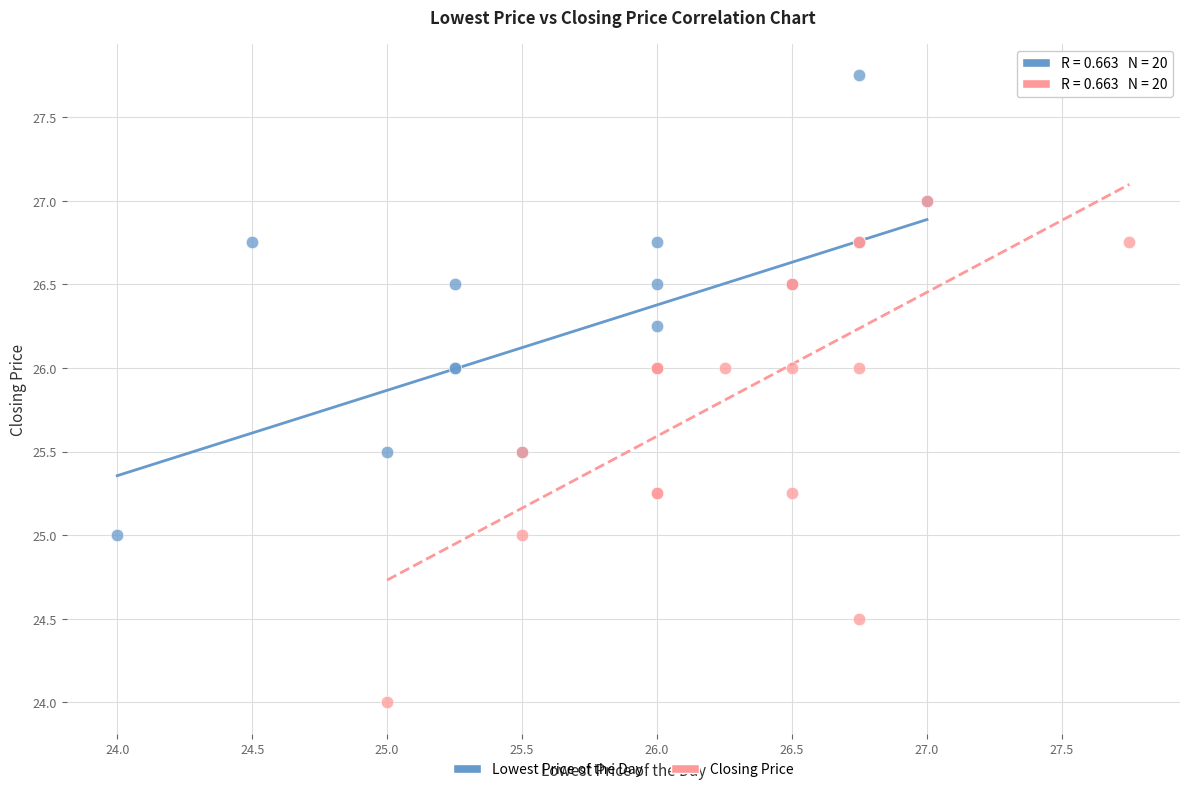

Which series has the widest spread of Y values?

Closing Price